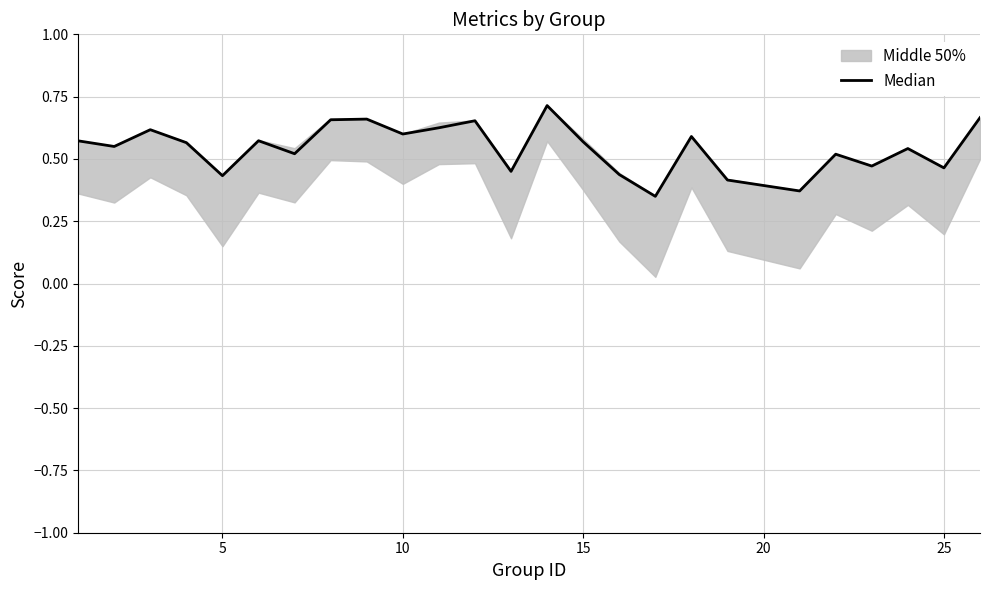

The value at 15 is 0.8. True or false?

False